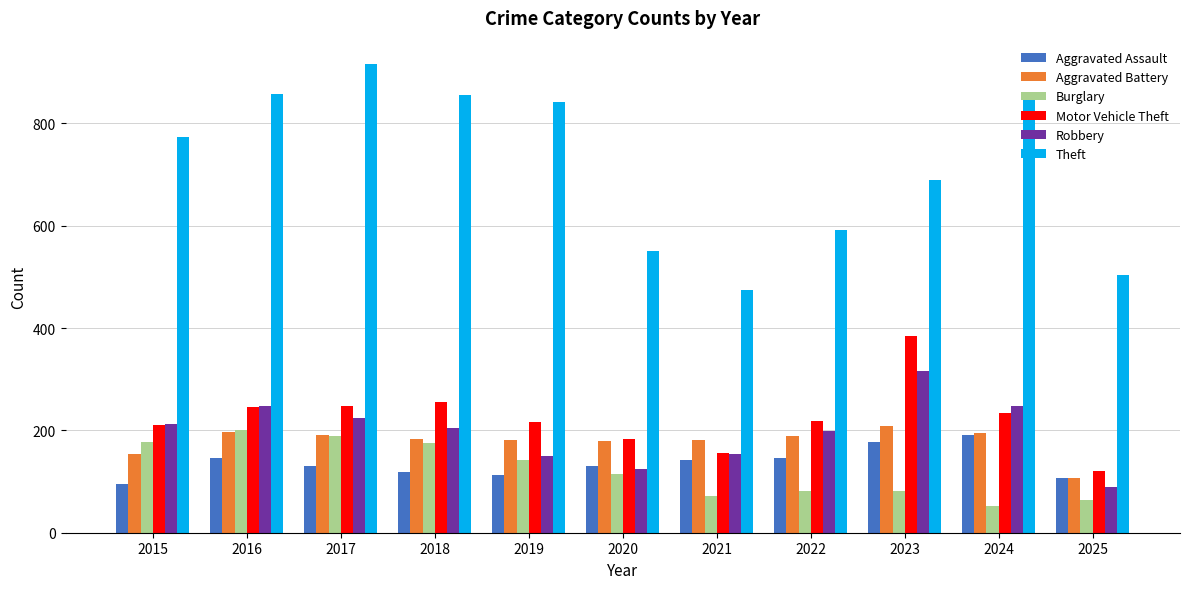

What is the difference between the maximum and second lowest values in the Aggravated Battery series?

55